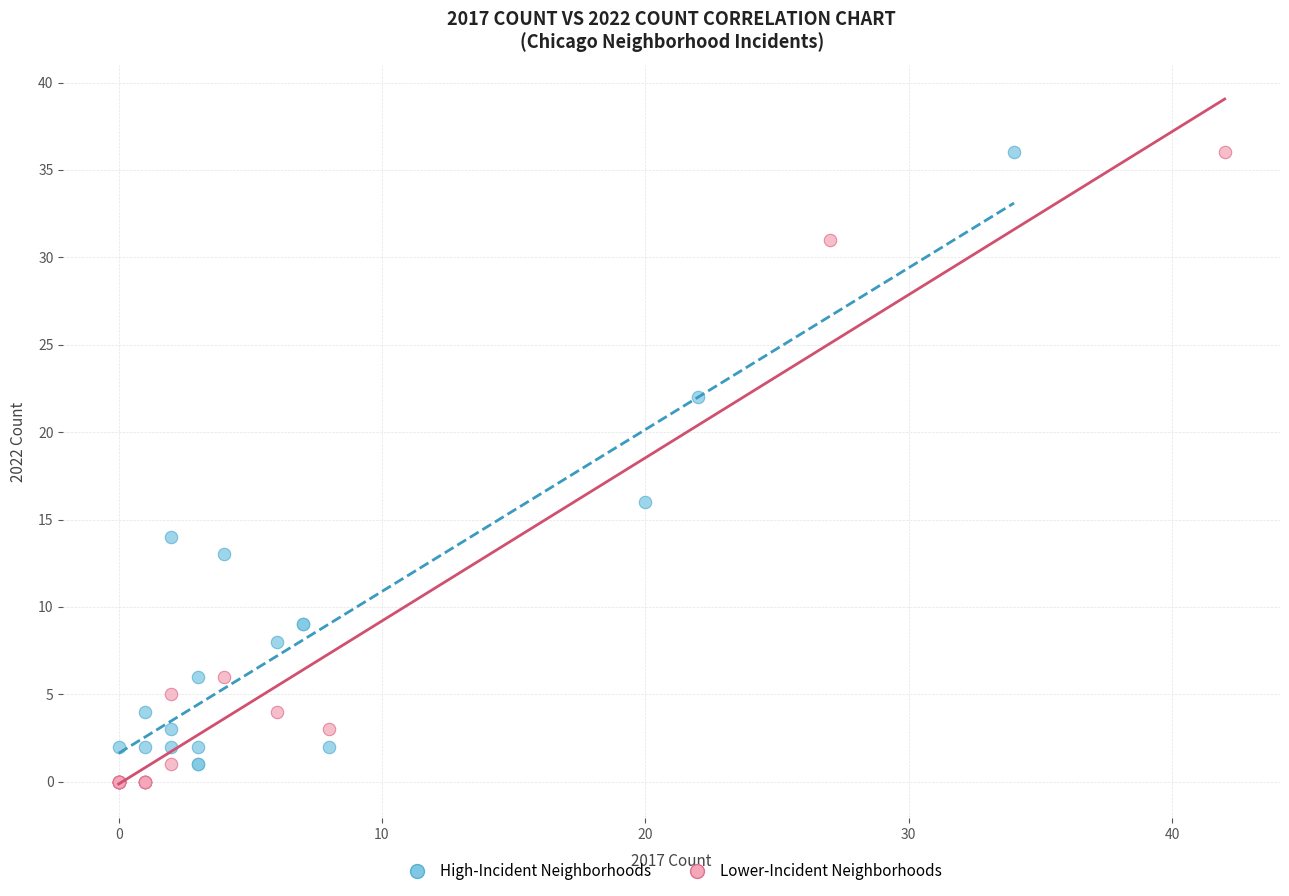

What are all the series names shown in the legend?

High-Incident Neighborhoods, Lower-Incident Neighborhoods